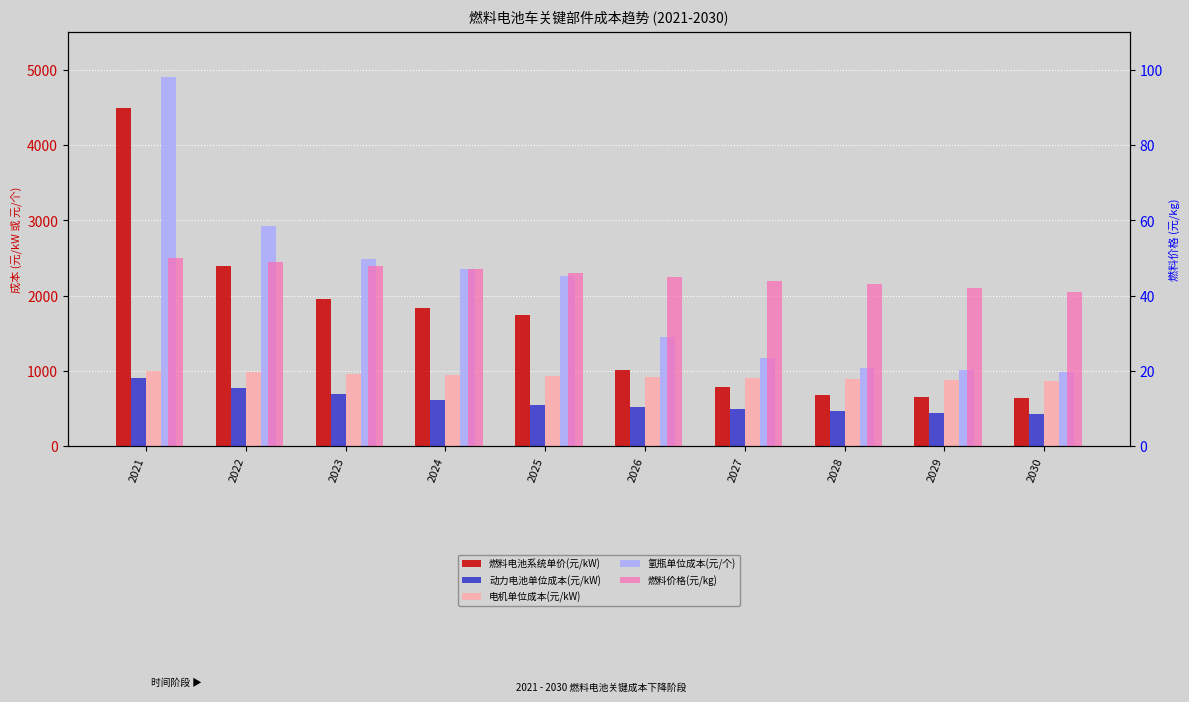

How many bars are there in total?

50